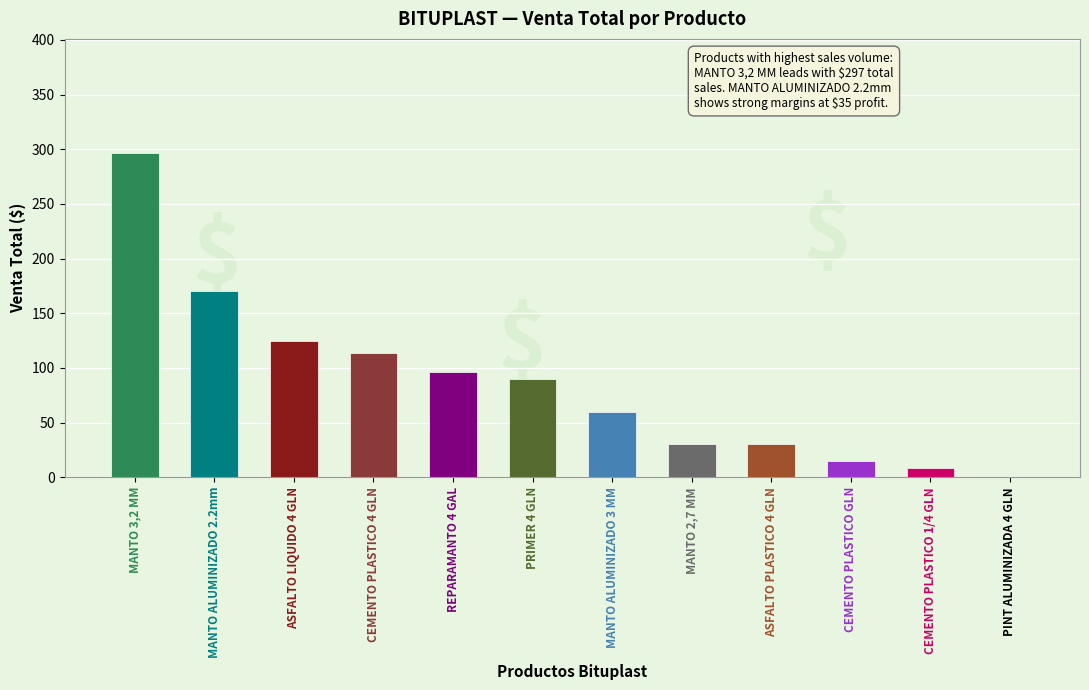

What is the greatest value displayed?

297